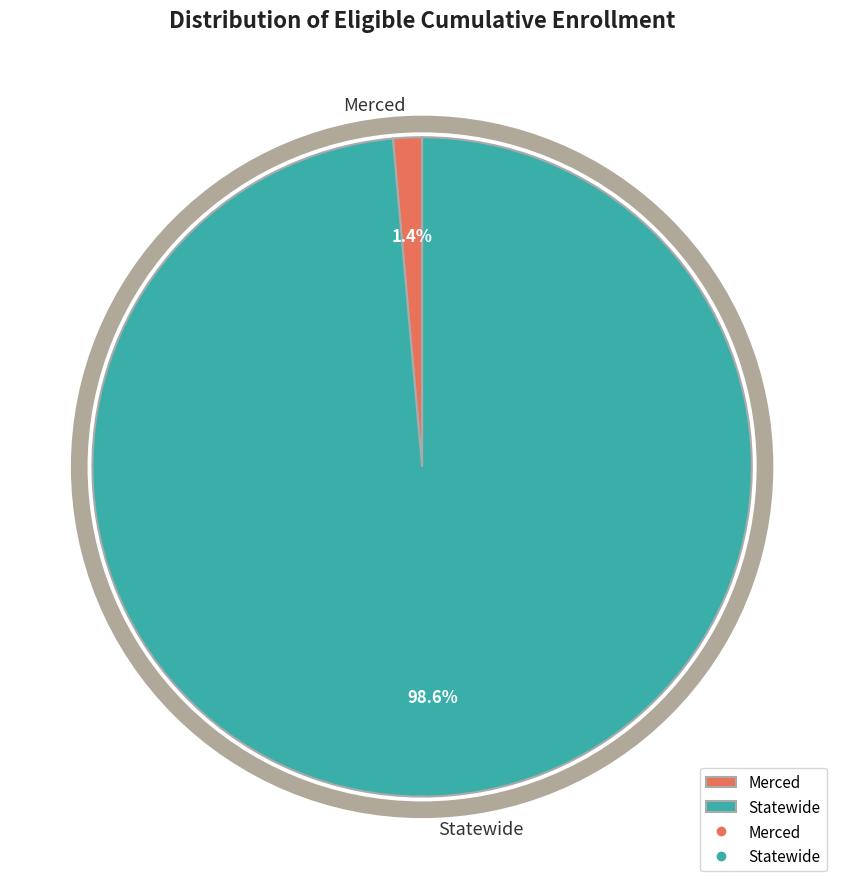

To the nearest percent, what percentage of the pie is Statewide?

99%